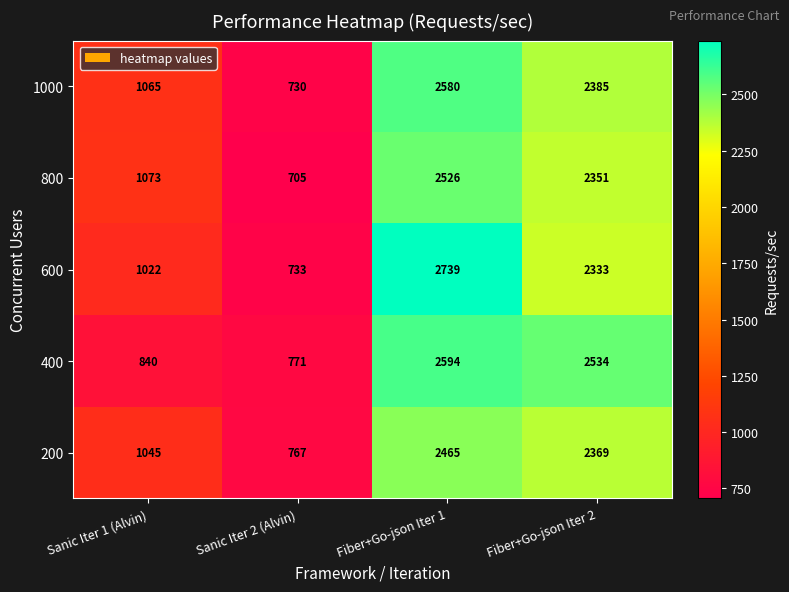

What is the difference between the highest and lowest values at Fiber+Go-json Iter 1?

274